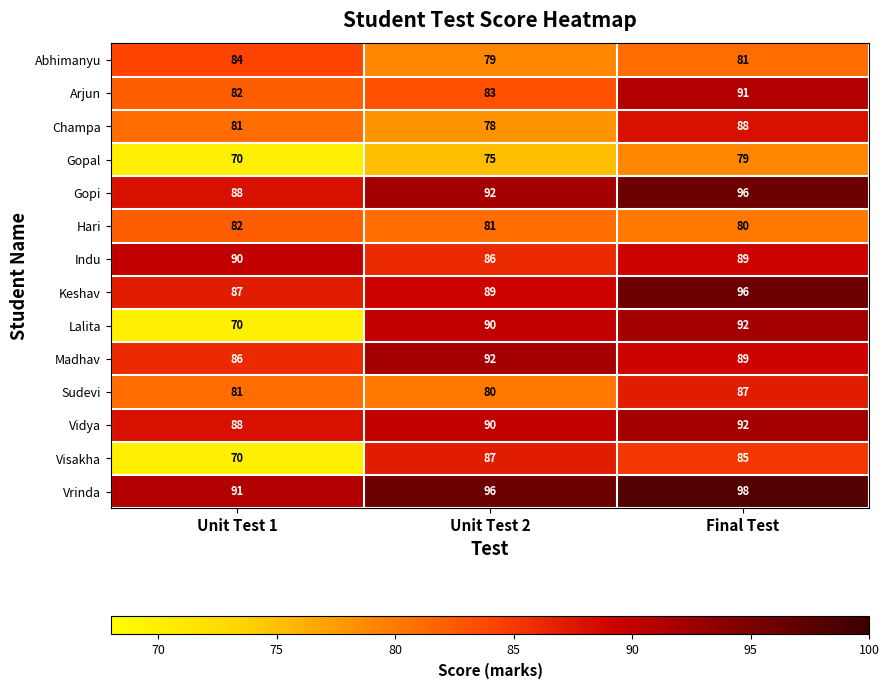

How many series are shown in this chart?

14